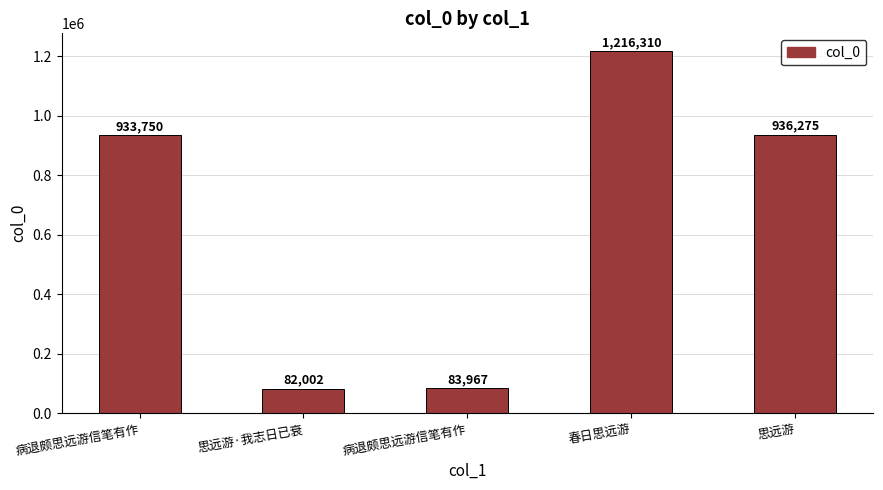

Reading left to right, extract all data points from this chart.

933750	82002	83967	1216310	936275